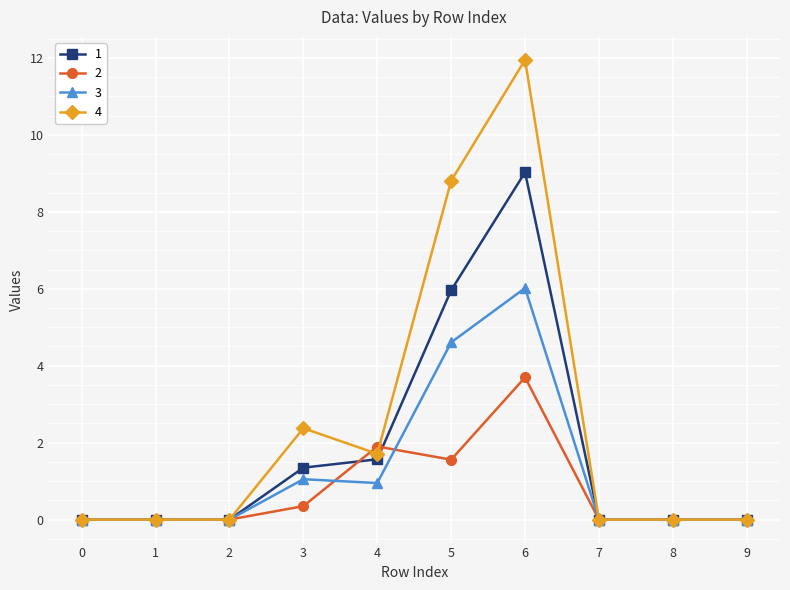

Where is 1 nearest to the value 4?

5